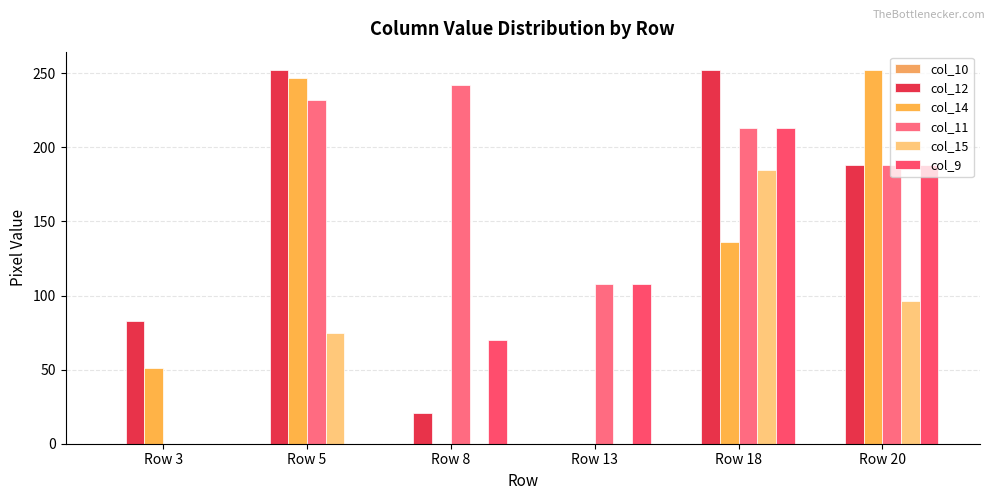

Reading left to right, list all the values displayed in this chart.

col_10: 0	0	0	0	0	0
col_12: 83	252	21	0	252	188
col_14: 51	247	0	0	136	252
col_11: 0	232	242	108	213	188
col_15: 0	75	0	0	185	96
col_9: 0	0	70	108	213	188